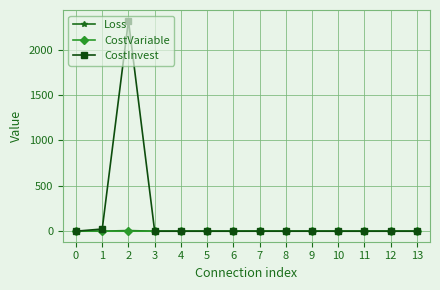

Which series has the widest spread of values?

CostInvest